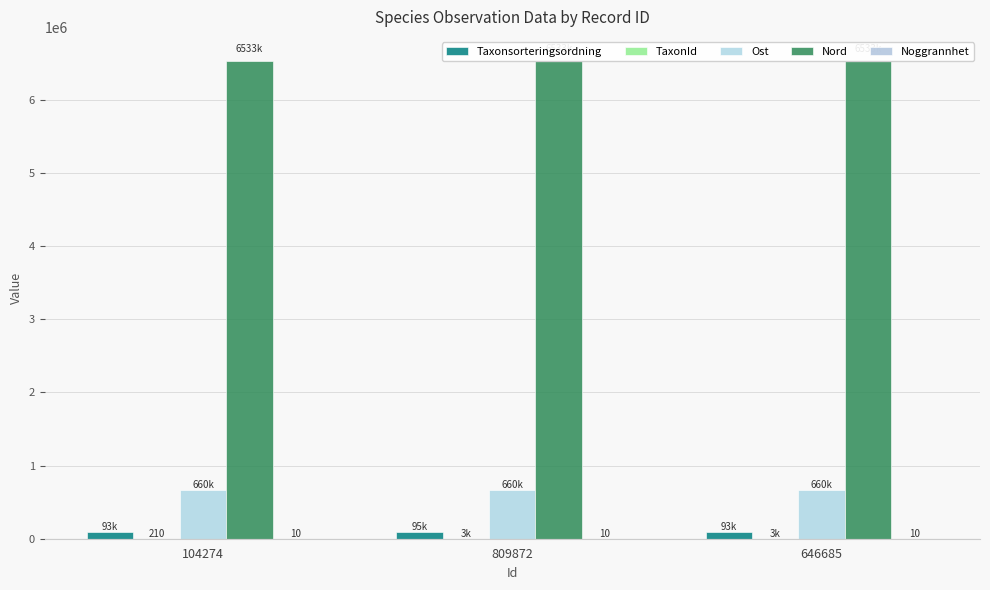

Reading left to right, transcribe all the data shown in this chart.

Taxonsorteringsordning: 93235	94838	93146
TaxonId: 210	2569	2666
Ost: 659857	659857	659857
Nord: 6533080	6533080	6533080
Noggrannhet: 10	10	10